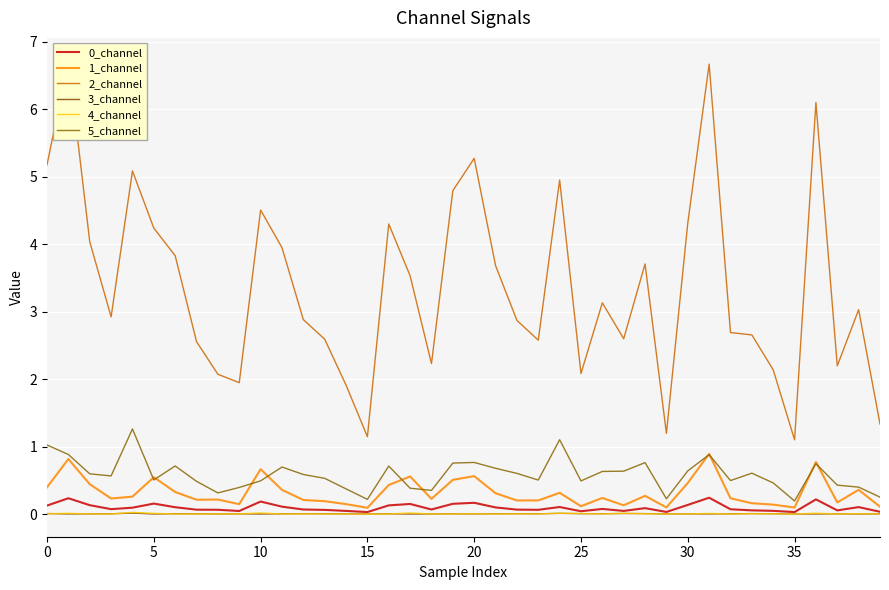

At how many categories does at least one series exceed 6?

3